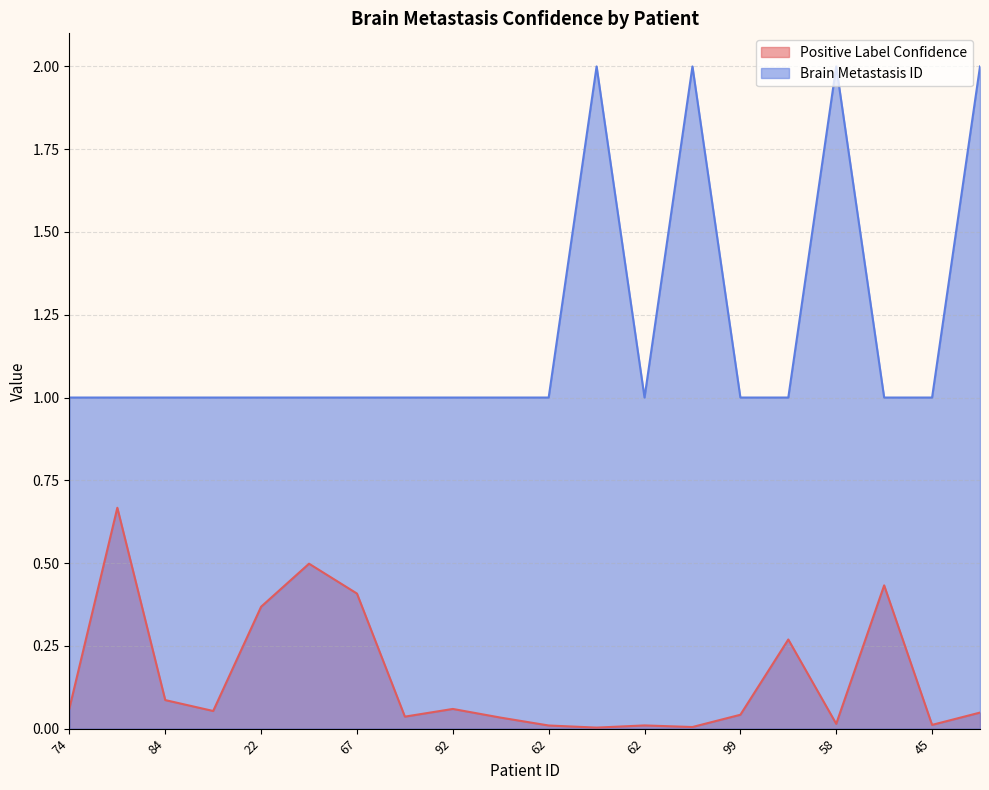

What are all the series names shown in the legend?

Positive Label Confidence, Brain Metastasis ID